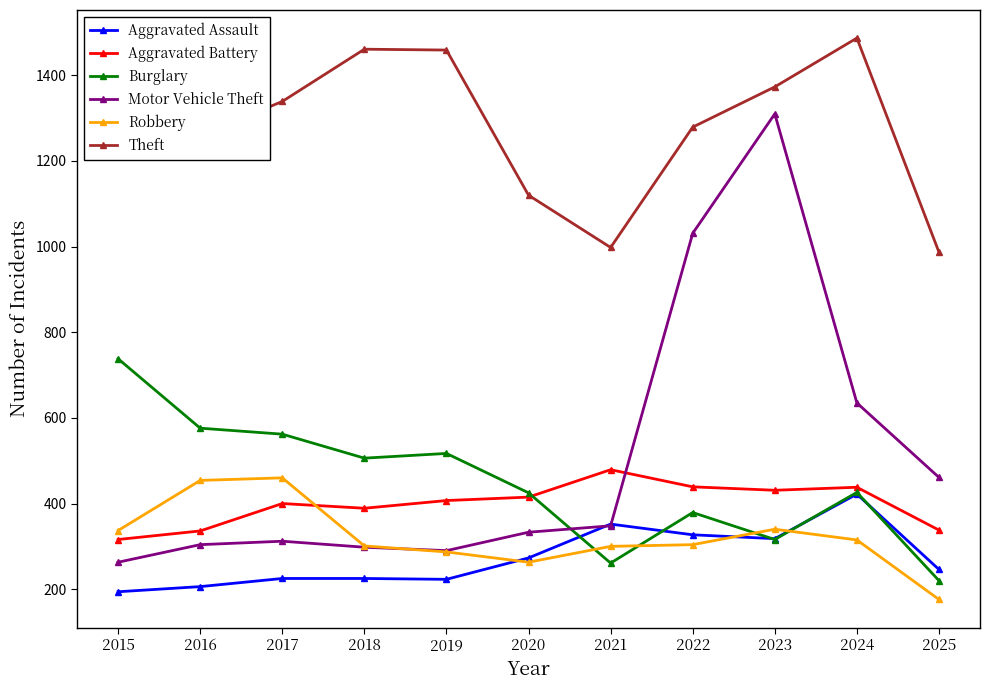

What is the average value of the Theft series?

1294